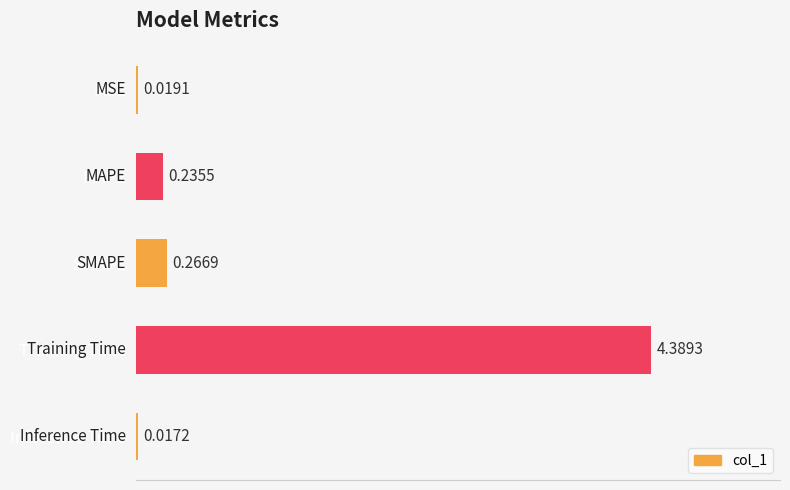

What is the change in value from MSE to Training Time?

+4.4